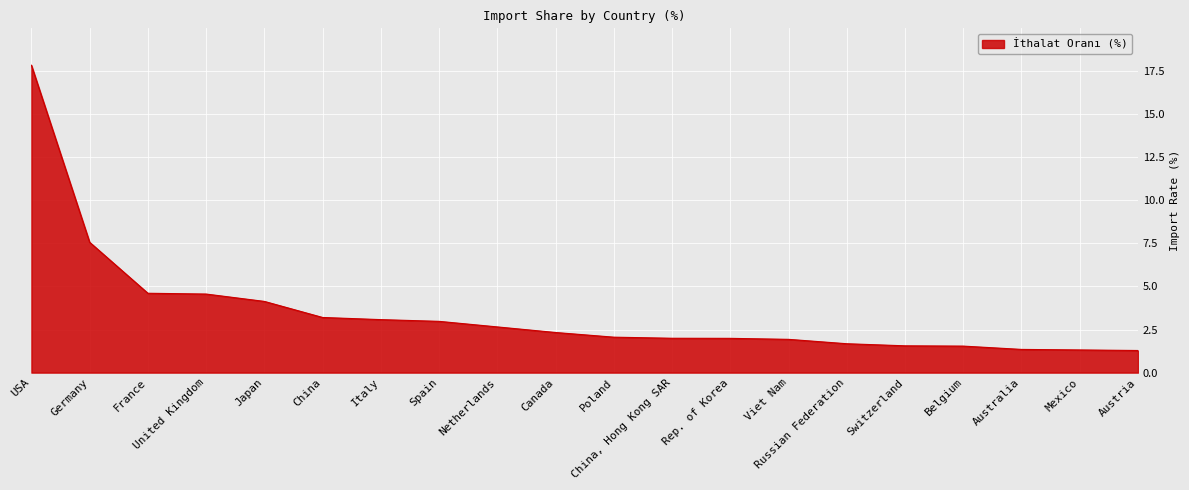

What position from the left is Viet Nam?

14